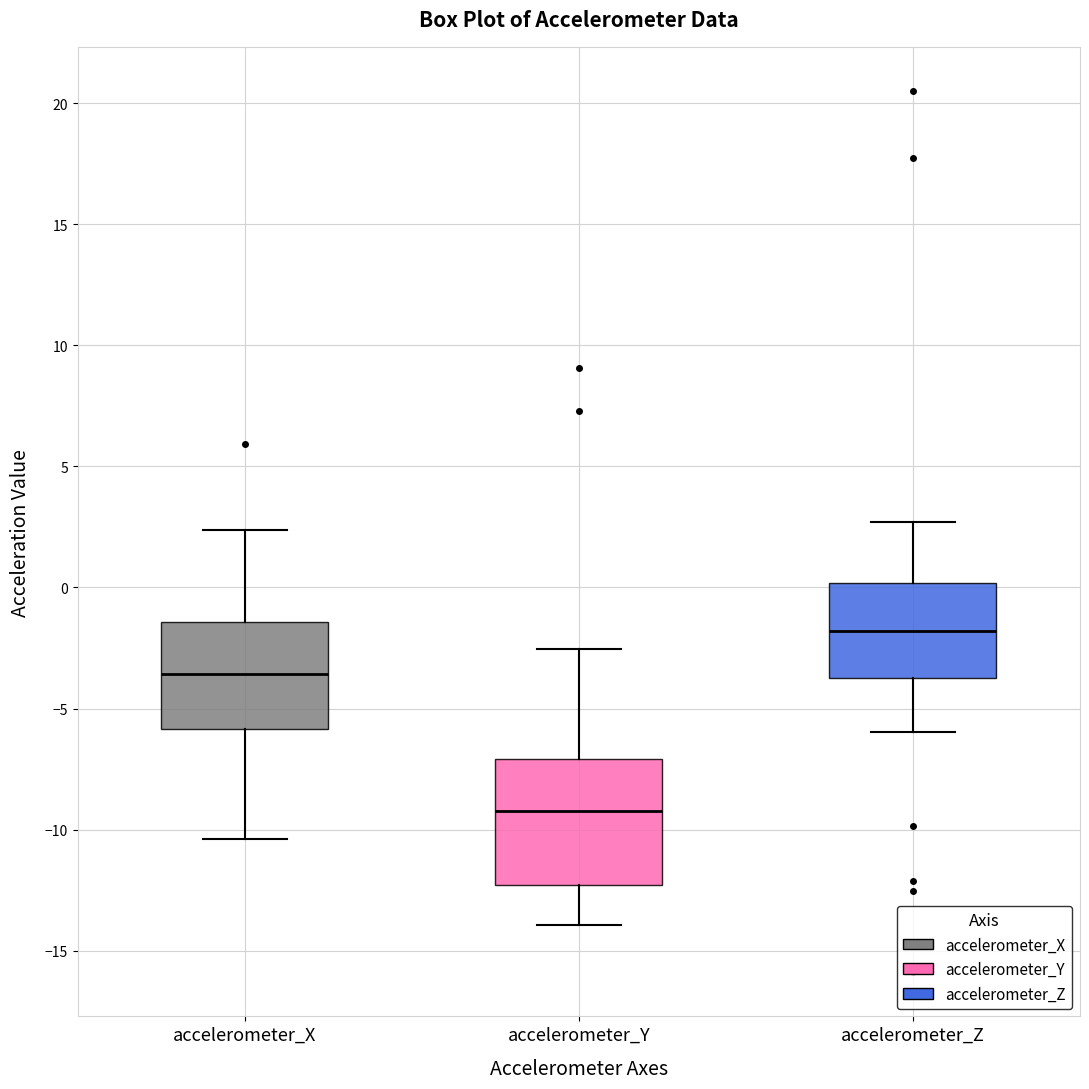

Reading left to right, transcribe this box plot: for each box, give where its median line is, the range the box spans, and where its two whiskers end, as read against the y-axis. The values are not printed on the chart, so give them approximately, as read against the axis.

accelerometer_X: median -3.5, box -6.0 to -1.5, whiskers -10.5 to 2.5
accelerometer_Y: median -9.0, box -12.5 to -7.0, whiskers -14.0 to -2.5
accelerometer_Z: median -2.0, box -3.5 to 0.0, whiskers -6.0 to 2.5